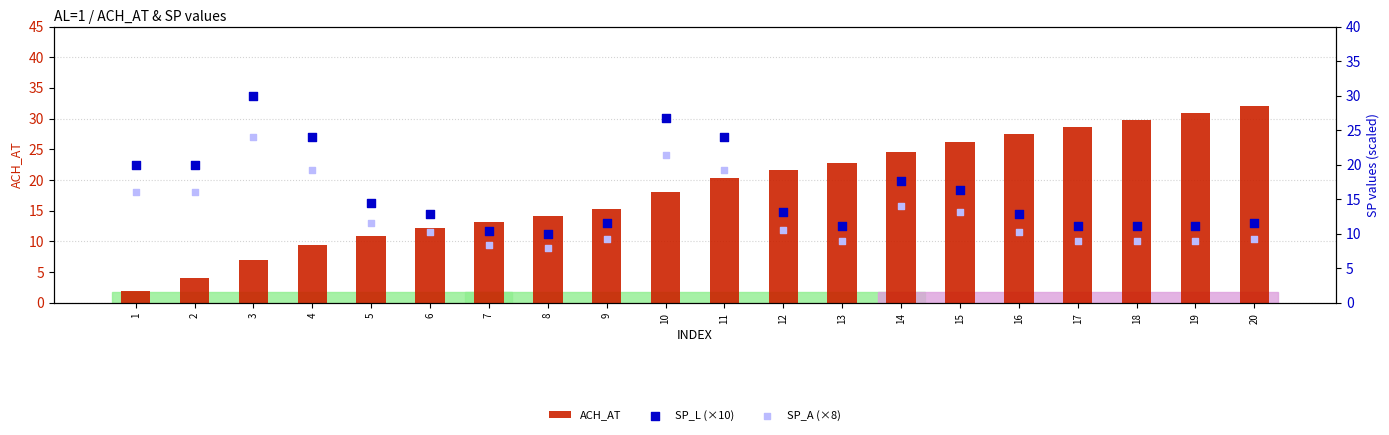

At which category is the sum across all series the highest?

10